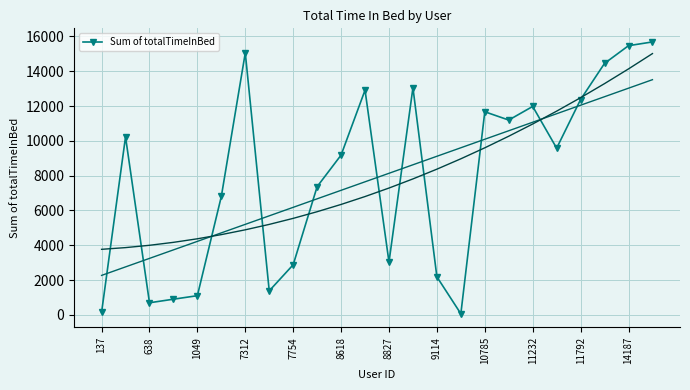

What is the difference between the maximum and minimum values?

15613